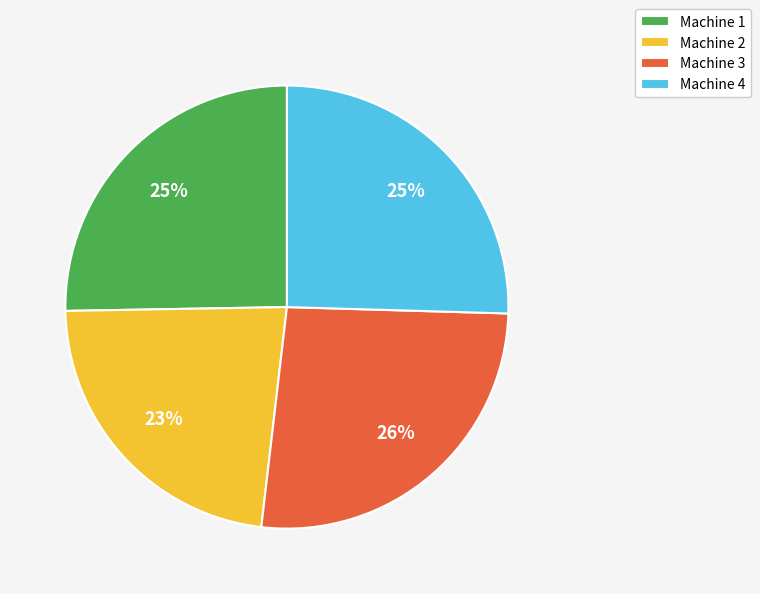

Count the number of slices in the pie.

4